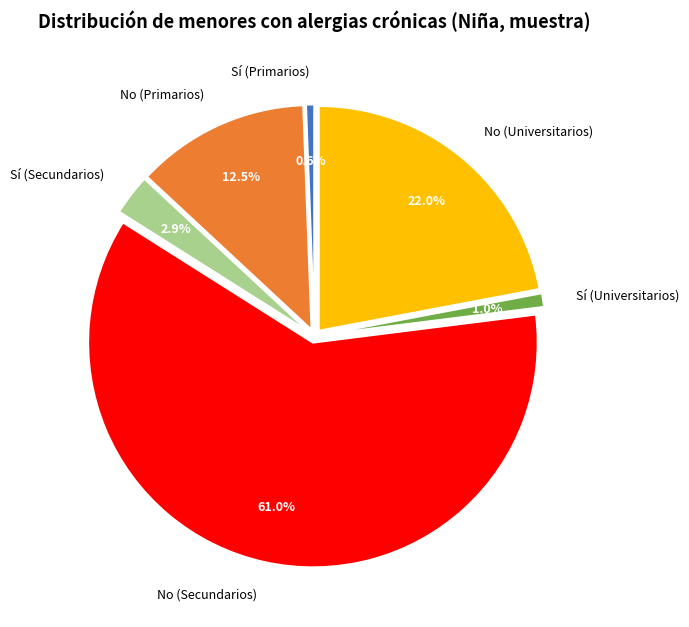

To the nearest percent, what percentage of the pie is No (Primarios)?

12%